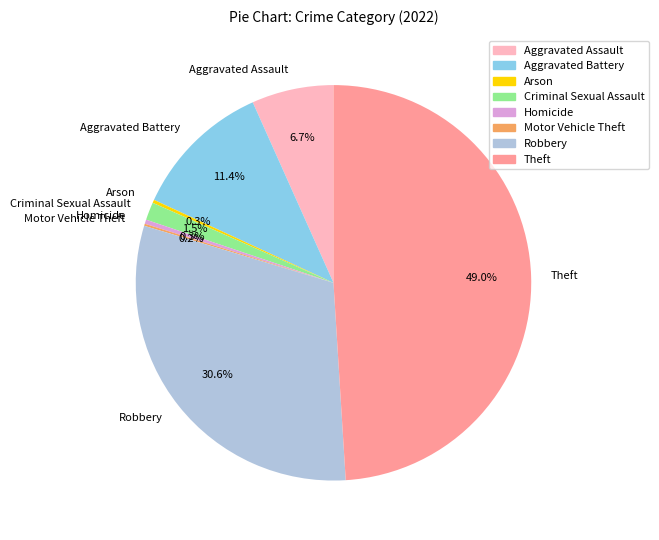

Does any single category account for the majority?

No